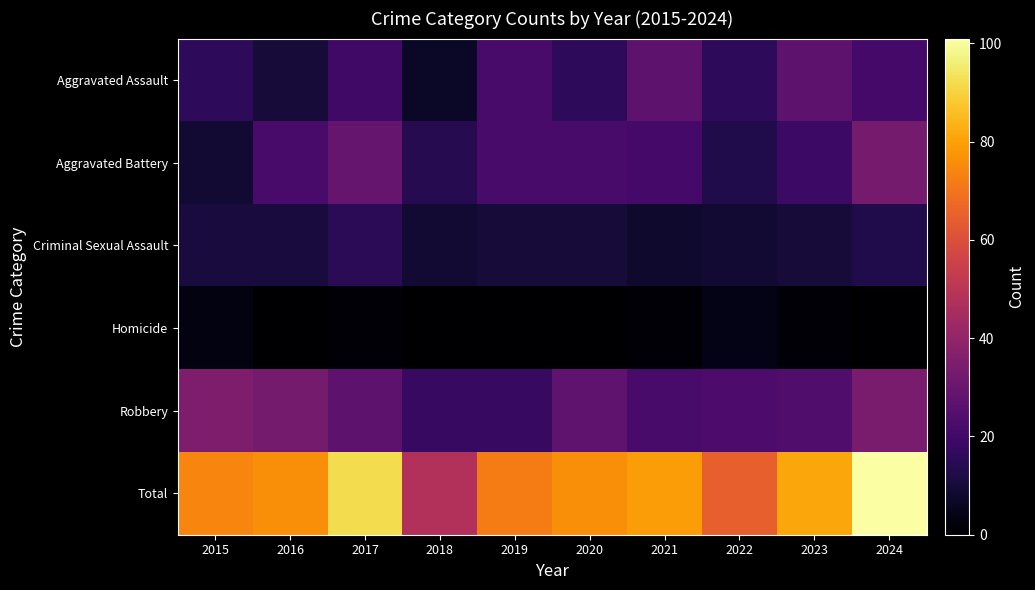

Reading right to left, transcribe all the data shown in this chart.

Aggravated Assault: 2024=21	2023=27	2022=16	2021=27	2020=16	2019=22	2018=7	2017=20	2016=10	2015=16
Aggravated Battery: 2024=33	2023=19	2022=13	2021=21	2020=22	2019=22	2018=14	2017=29	2016=22	2015=9
Criminal Sexual Assault: 2024=13	2023=10	2022=9	2021=8	2020=10	2019=10	2018=9	2017=15	2016=11	2015=11
Homicide: 2024=0	2023=1	2022=4	2021=1	2020=0	2019=0	2018=0	2017=1	2016=0	2015=3
Robbery: 2024=34	2023=24	2022=23	2021=22	2020=28	2019=18	2018=18	2017=27	2016=33	2015=35
Total: 2024=101	2023=81	2022=65	2021=79	2020=76	2019=72	2018=48	2017=92	2016=76	2015=74